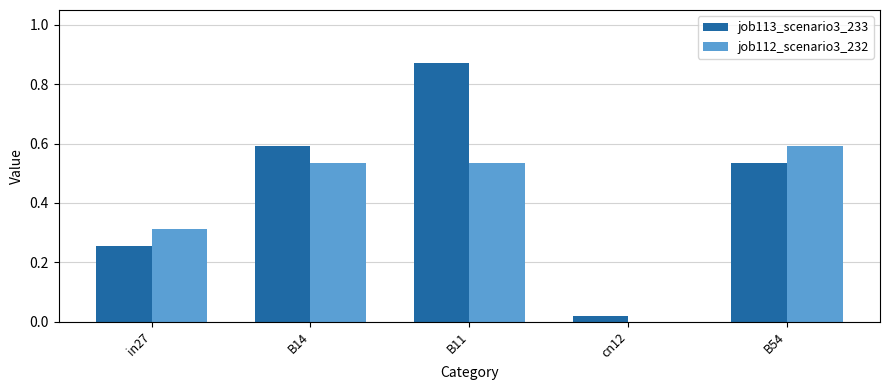

The value of job113_scenario3_233 at B11 is 0.5. True or false?

False